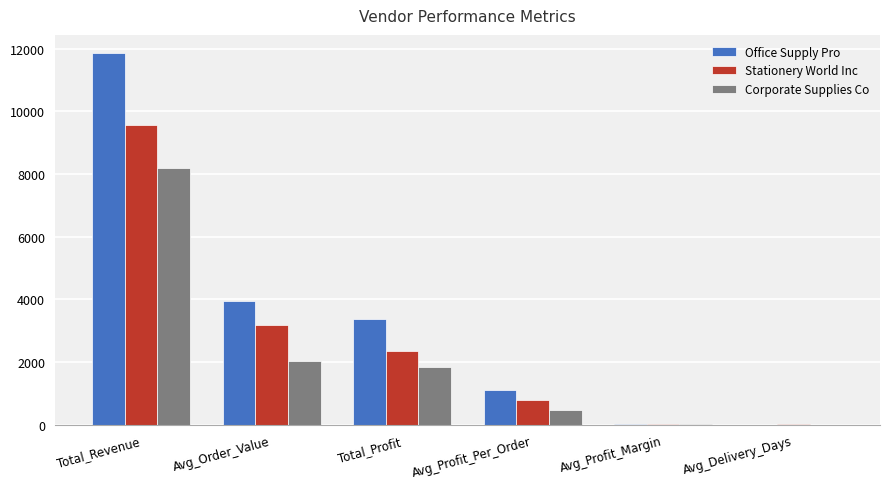

Is the value of Office Supply Pro at Avg_Order_Value greater than the value of Corporate Supplies Co at Avg_Profit_Margin?

Yes